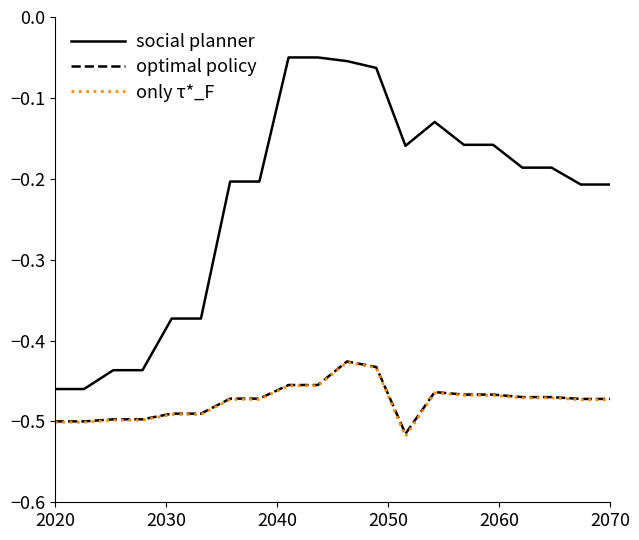

True or false: optimal policy and social planner intersect in this chart.

False